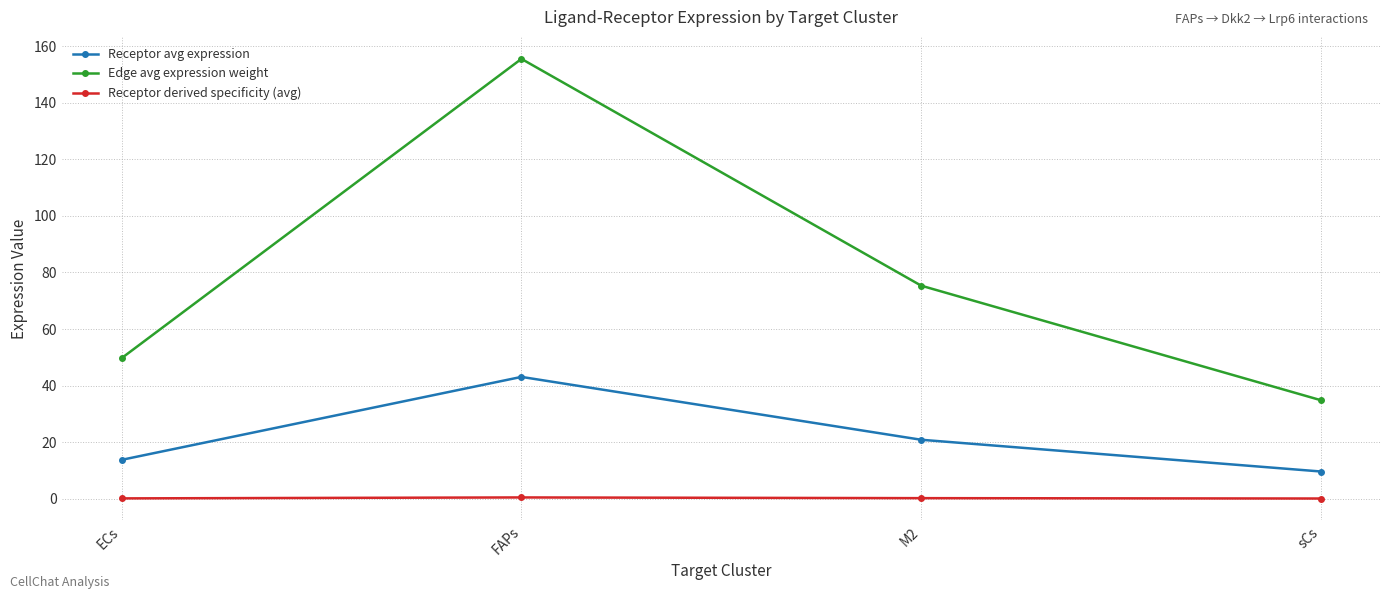

How many lines are shown in the chart?

3